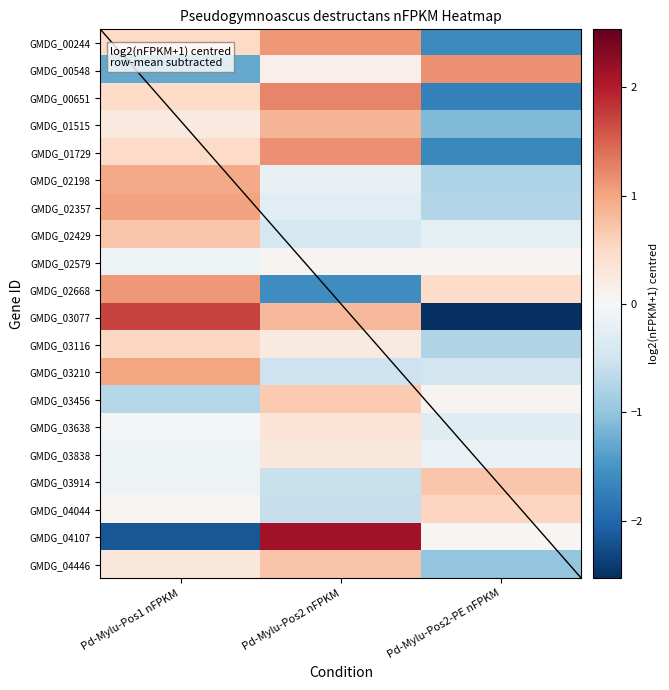

Reading left to right, extract all data points from this chart.

GMDG_00244: Pd-Mylu-Pos1 nFPKM=0.5	Pd-Mylu-Pos2 nFPKM=1.1	Pd-Mylu-Pos2-PE nFPKM=-1.6
GMDG_00548: Pd-Mylu-Pos1 nFPKM=-1.3	Pd-Mylu-Pos2 nFPKM=0.1	Pd-Mylu-Pos2-PE nFPKM=1.2
GMDG_00651: Pd-Mylu-Pos1 nFPKM=0.5	Pd-Mylu-Pos2 nFPKM=1.2	Pd-Mylu-Pos2-PE nFPKM=-1.7
GMDG_01515: Pd-Mylu-Pos1 nFPKM=0.2	Pd-Mylu-Pos2 nFPKM=0.9	Pd-Mylu-Pos2-PE nFPKM=-1.1
GMDG_01729: Pd-Mylu-Pos1 nFPKM=0.5	Pd-Mylu-Pos2 nFPKM=1.2	Pd-Mylu-Pos2-PE nFPKM=-1.6
GMDG_02198: Pd-Mylu-Pos1 nFPKM=1.0	Pd-Mylu-Pos2 nFPKM=-0.2	Pd-Mylu-Pos2-PE nFPKM=-0.8
GMDG_02357: Pd-Mylu-Pos1 nFPKM=1.0	Pd-Mylu-Pos2 nFPKM=-0.3	Pd-Mylu-Pos2-PE nFPKM=-0.7
GMDG_02429: Pd-Mylu-Pos1 nFPKM=0.7	Pd-Mylu-Pos2 nFPKM=-0.5	Pd-Mylu-Pos2-PE nFPKM=-0.2
GMDG_02579: Pd-Mylu-Pos1 nFPKM=-0.1	Pd-Mylu-Pos2 nFPKM=0.1	Pd-Mylu-Pos2-PE nFPKM=0.1
GMDG_02668: Pd-Mylu-Pos1 nFPKM=1.1	Pd-Mylu-Pos2 nFPKM=-1.6	Pd-Mylu-Pos2-PE nFPKM=0.5
GMDG_03077: Pd-Mylu-Pos1 nFPKM=1.7	Pd-Mylu-Pos2 nFPKM=0.8	Pd-Mylu-Pos2-PE nFPKM=-2.5
GMDG_03116: Pd-Mylu-Pos1 nFPKM=0.5	Pd-Mylu-Pos2 nFPKM=0.2	Pd-Mylu-Pos2-PE nFPKM=-0.8
GMDG_03210: Pd-Mylu-Pos1 nFPKM=1.0	Pd-Mylu-Pos2 nFPKM=-0.5	Pd-Mylu-Pos2-PE nFPKM=-0.5
GMDG_03456: Pd-Mylu-Pos1 nFPKM=-0.7	Pd-Mylu-Pos2 nFPKM=0.7	Pd-Mylu-Pos2-PE nFPKM=0.1
GMDG_03638: Pd-Mylu-Pos1 nFPKM=-0.0	Pd-Mylu-Pos2 nFPKM=0.3	Pd-Mylu-Pos2-PE nFPKM=-0.3
GMDG_03838: Pd-Mylu-Pos1 nFPKM=-0.1	Pd-Mylu-Pos2 nFPKM=0.3	Pd-Mylu-Pos2-PE nFPKM=-0.2
GMDG_03914: Pd-Mylu-Pos1 nFPKM=-0.1	Pd-Mylu-Pos2 nFPKM=-0.6	Pd-Mylu-Pos2-PE nFPKM=0.7
GMDG_04044: Pd-Mylu-Pos1 nFPKM=0.0	Pd-Mylu-Pos2 nFPKM=-0.6	Pd-Mylu-Pos2-PE nFPKM=0.5
GMDG_04107: Pd-Mylu-Pos1 nFPKM=-2.2	Pd-Mylu-Pos2 nFPKM=2.1	Pd-Mylu-Pos2-PE nFPKM=0.0
GMDG_04446: Pd-Mylu-Pos1 nFPKM=0.3	Pd-Mylu-Pos2 nFPKM=0.7	Pd-Mylu-Pos2-PE nFPKM=-1.0